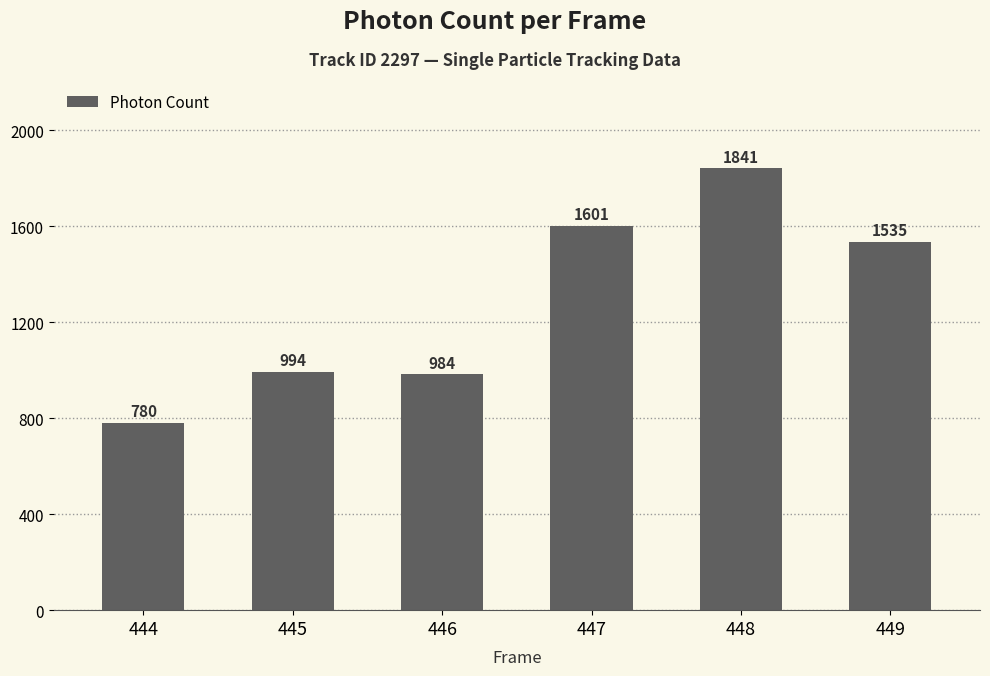

True or false: the data shows 1068.4 at 444.

False